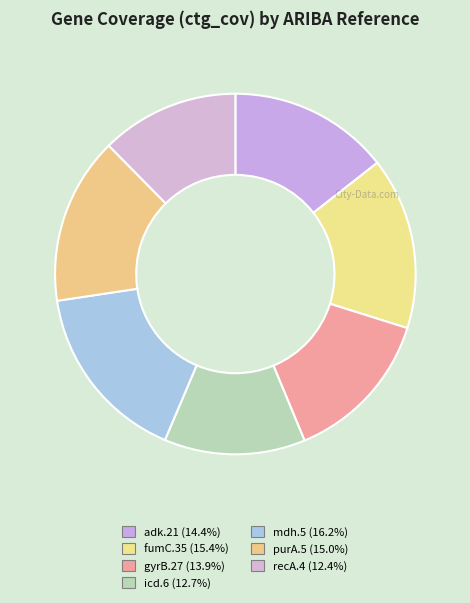

Which slice is the largest?

mdh.5